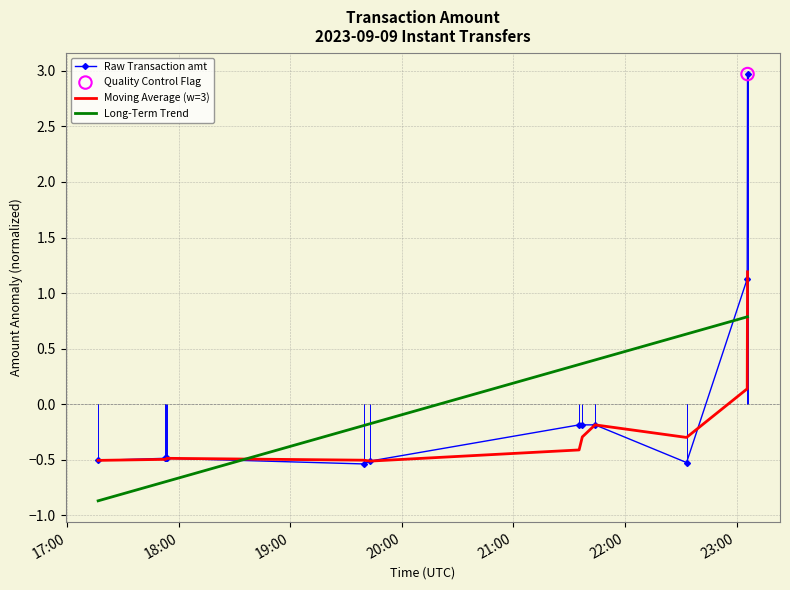

What is the minimum value for Long-Term Trend?

-0.9